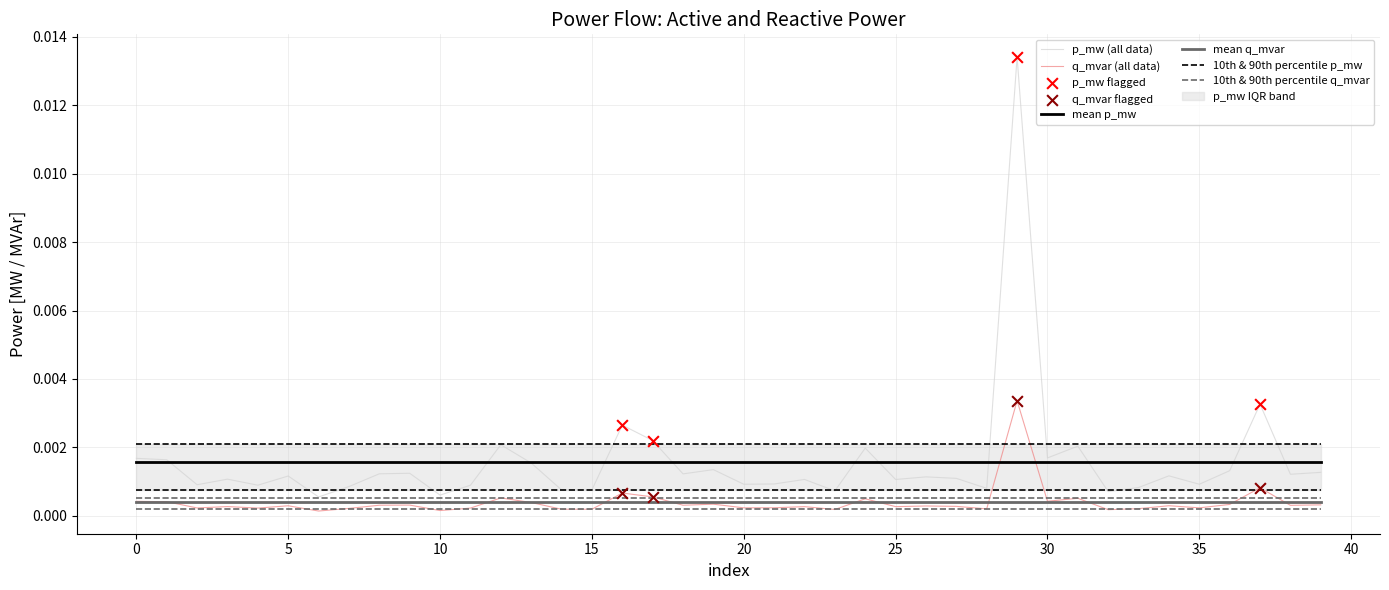

At which category is the sum across all series the highest?

29